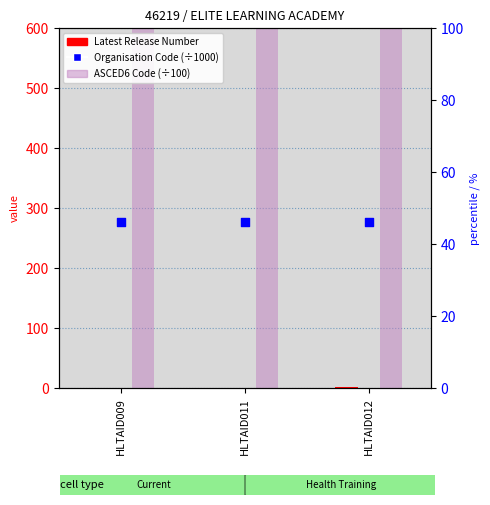

At how many categories does at least one series exceed 397?

3